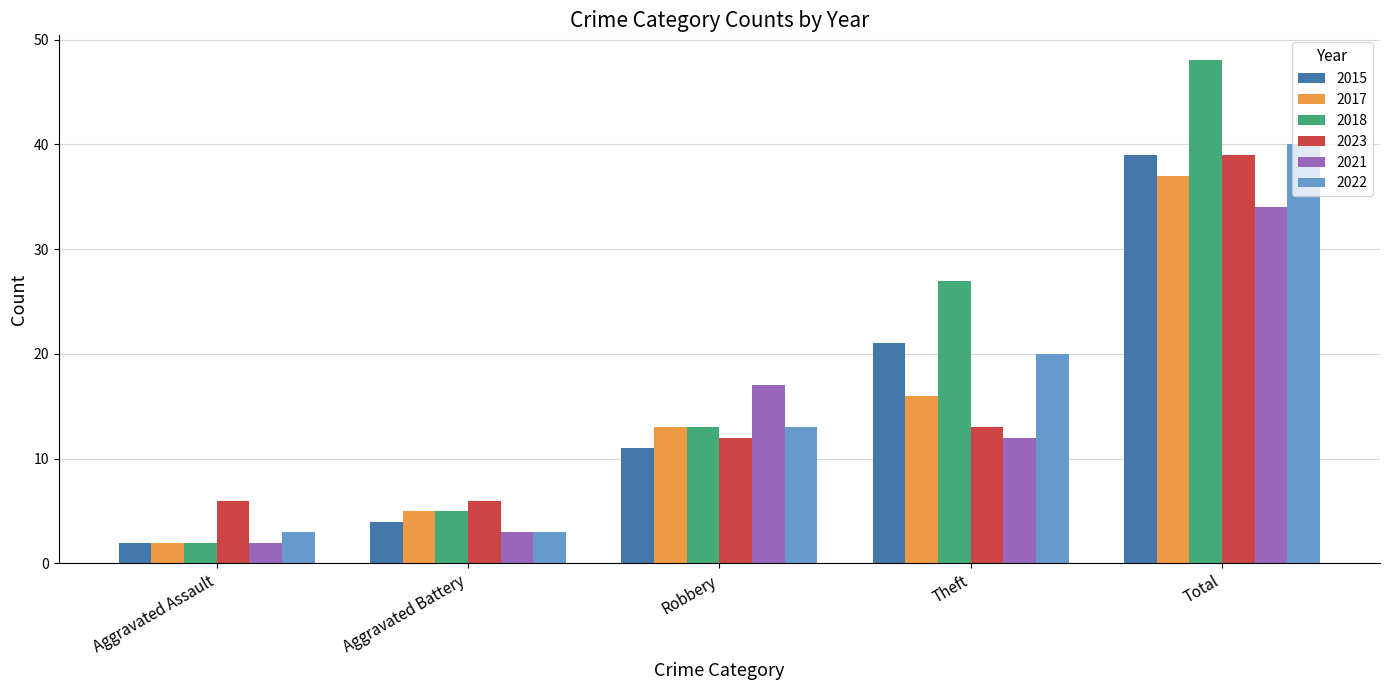

True or false: 2023 has a value of 5 at Robbery.

False